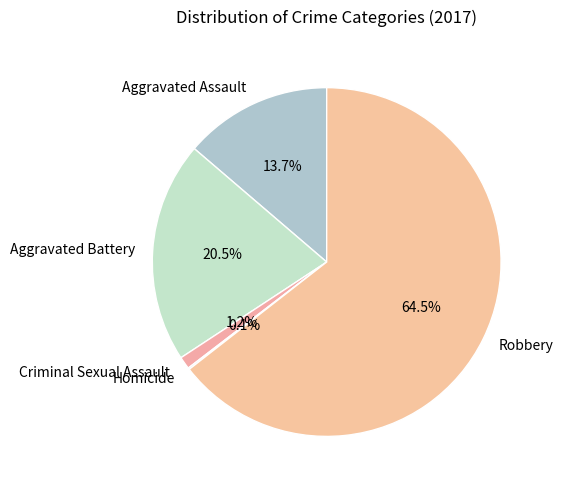

Which slice is the largest?

Robbery